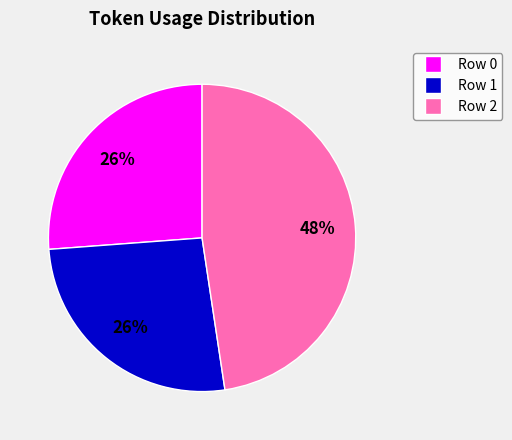

Between Row 0 and Row 2, which is larger?

Row 2